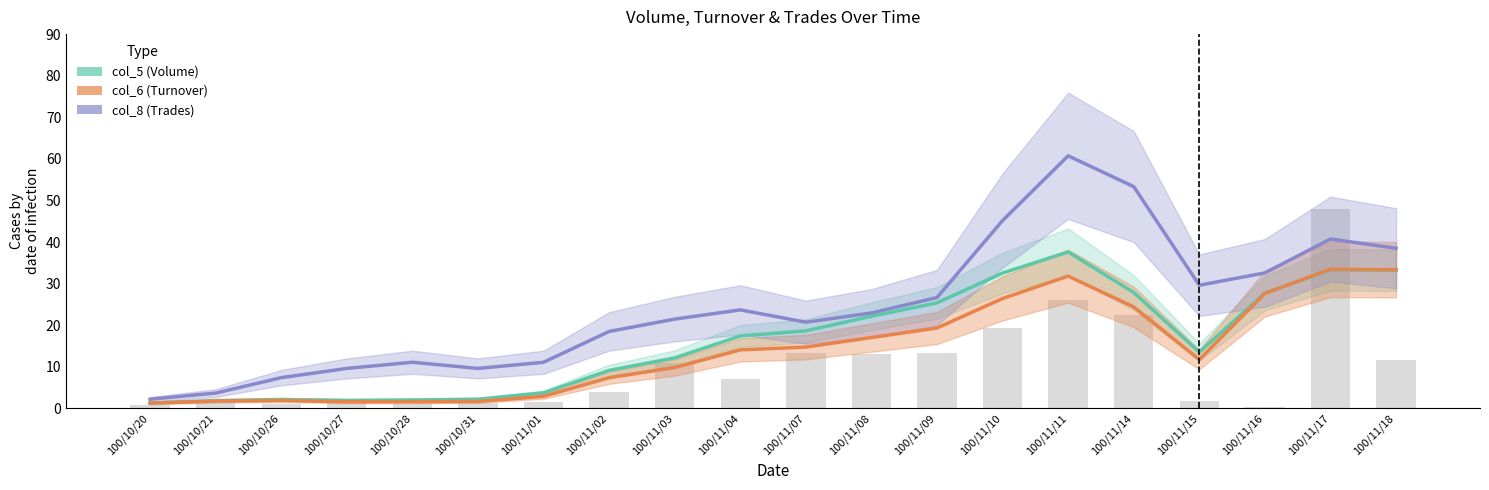

What is the value of the col_6 (Turnover) bar at the 15th from the left?

31.8